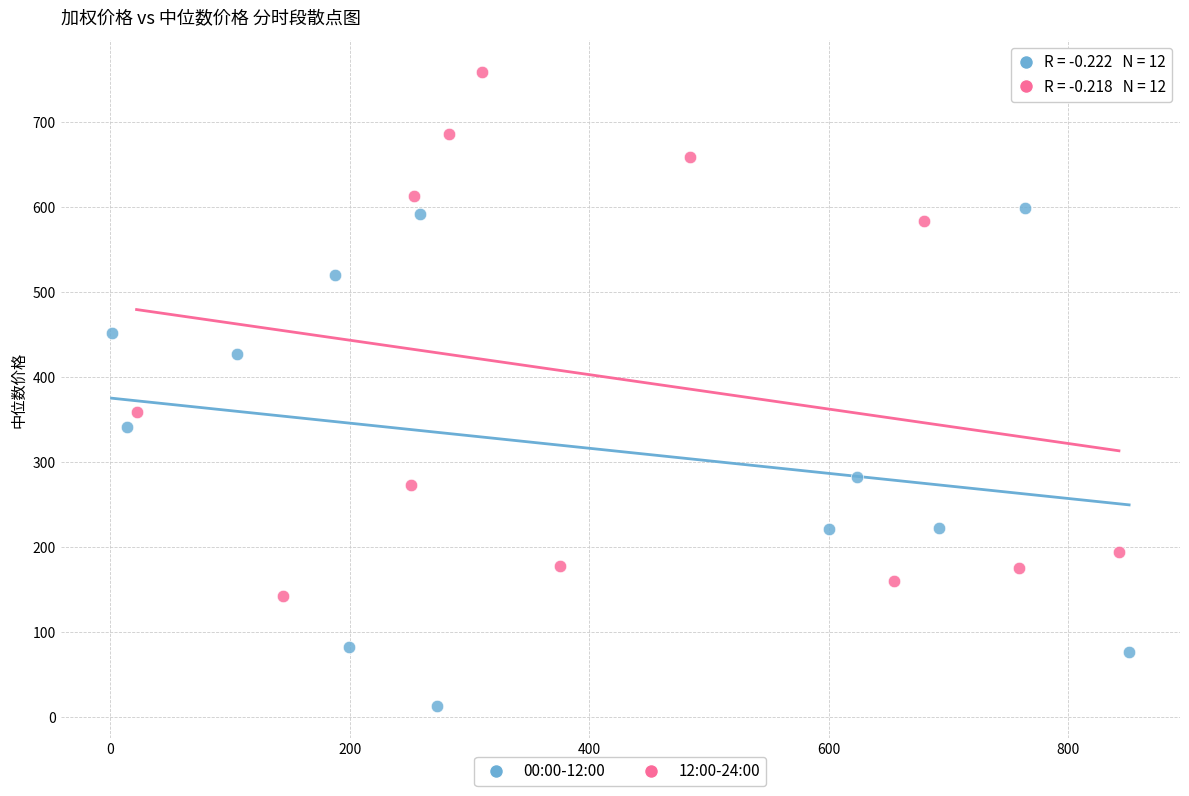

Which series reaches the maximum Y coordinate?

12:00-24:00